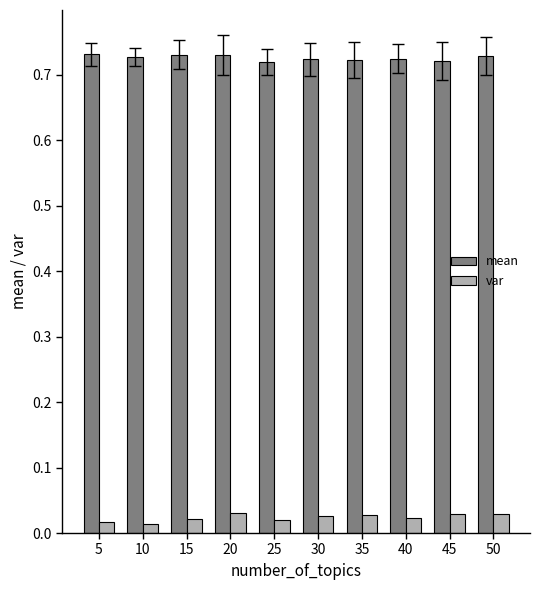

The mean series shows 1.0 at 15. True or false?

False